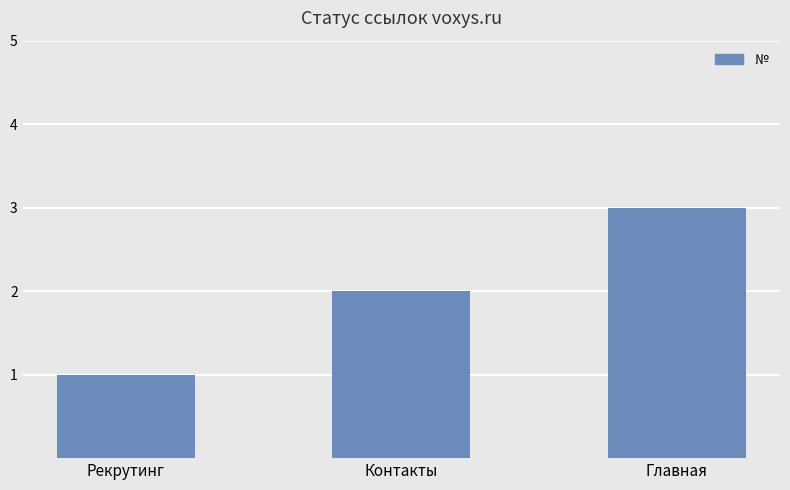

What is the average value?

2